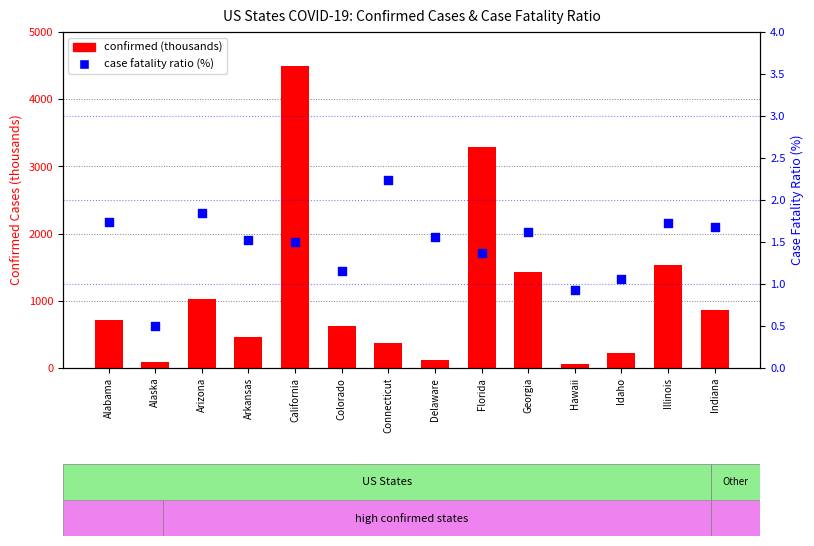

Which series contains the lowest Y value?

case fatality ratio (%)